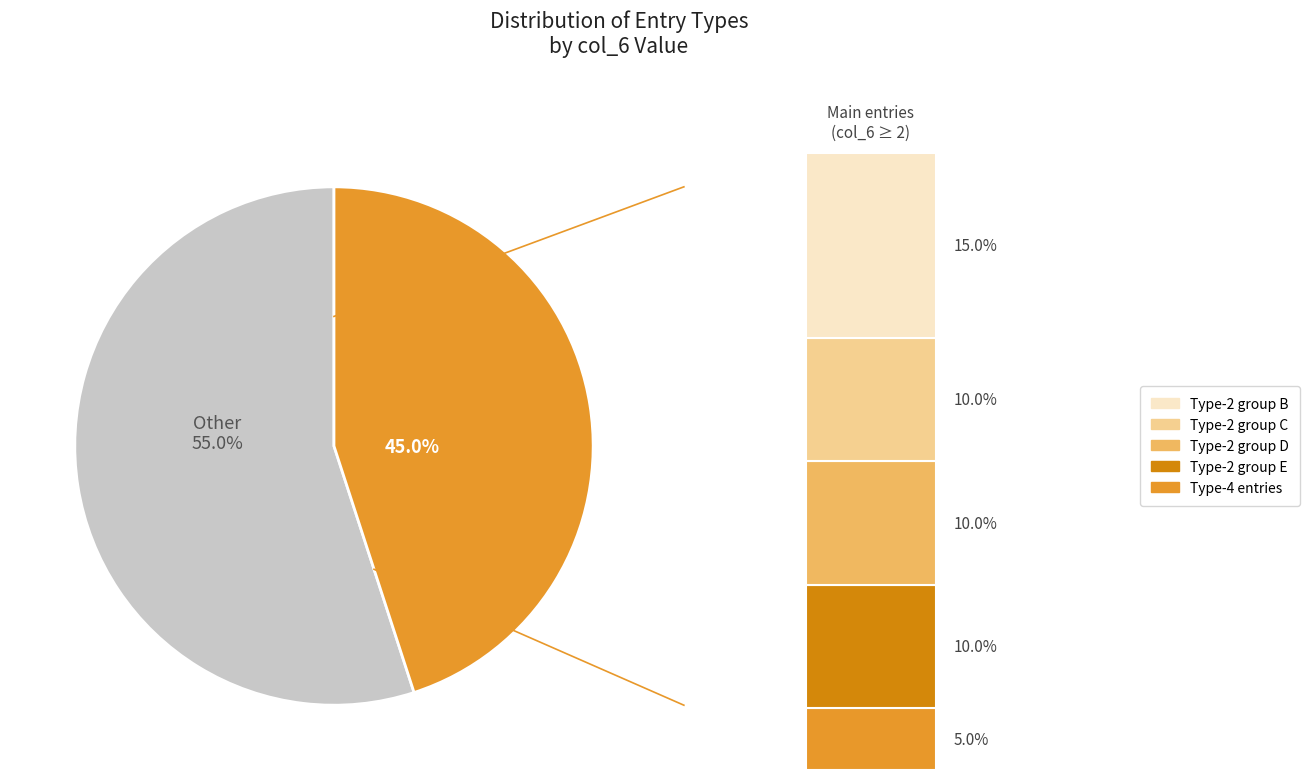

Is it true that 2 is 16% of the pie?

False